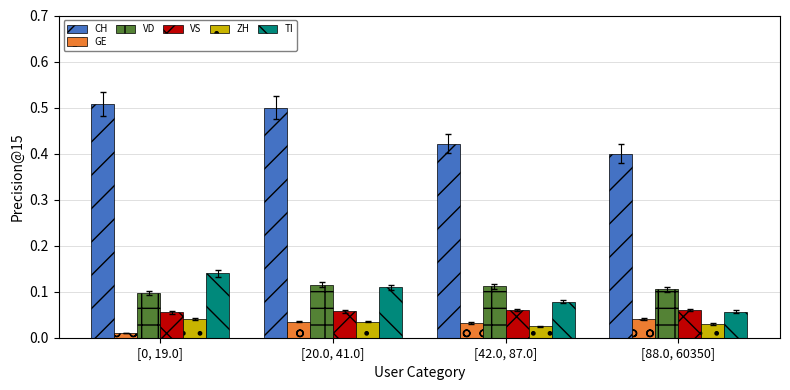

Is it true that CH equals 0.6 at [88.0, 60350]?

False